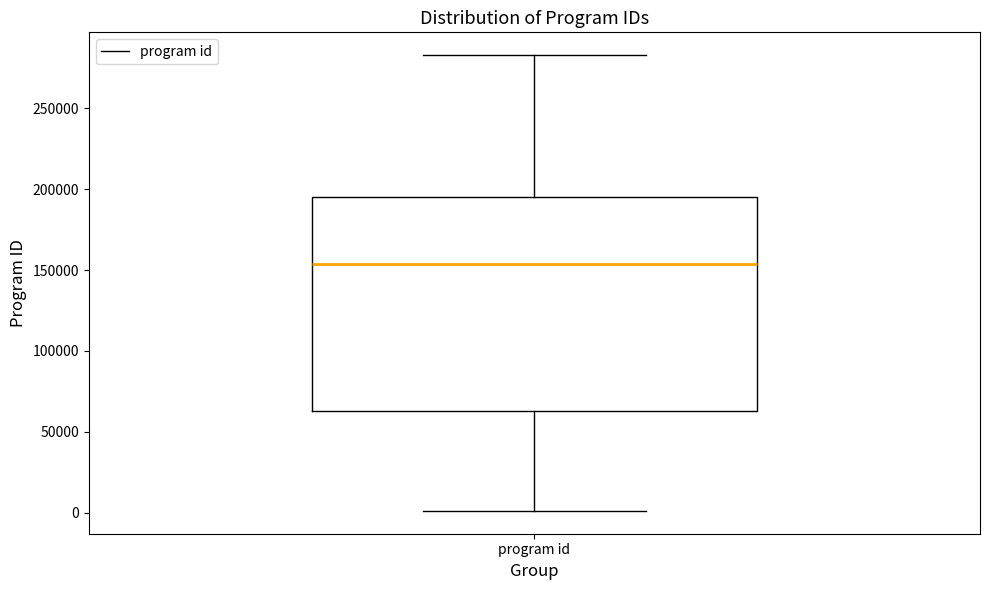

Read this box plot against the y-axis: the position of the median line, the range covered by the box, and the ends of both whiskers. The values are not printed on the chart, so give them approximately, as read against the axis.

median 155000, box 65000 to 195000, whiskers 0 to 285000